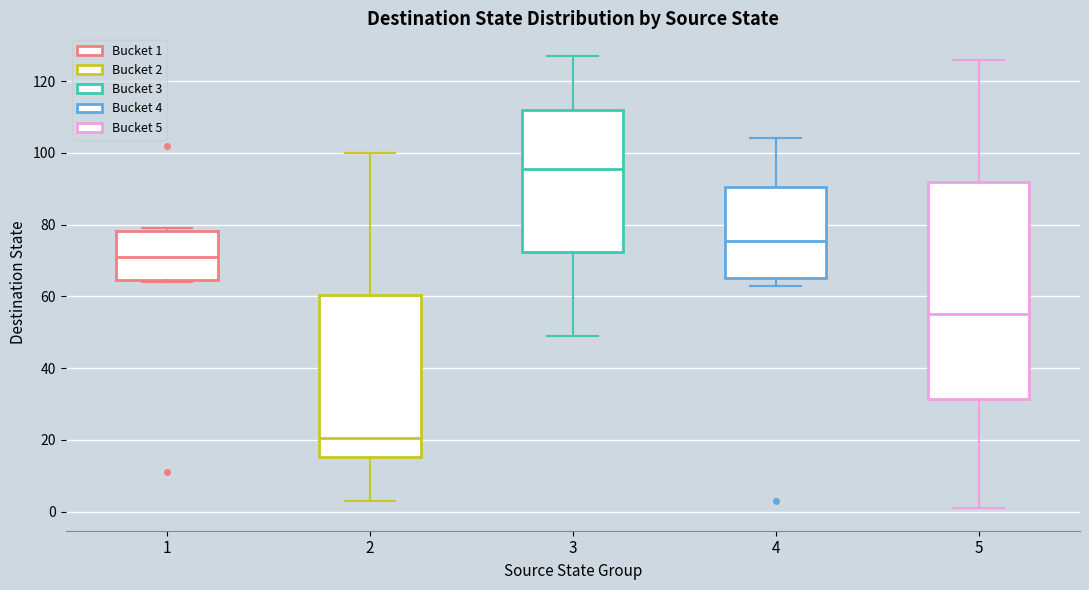

Where is the upper edge of the box at x = 1 on the y-axis? The values are not printed on the chart, so give them approximately, as read against the axis.

78